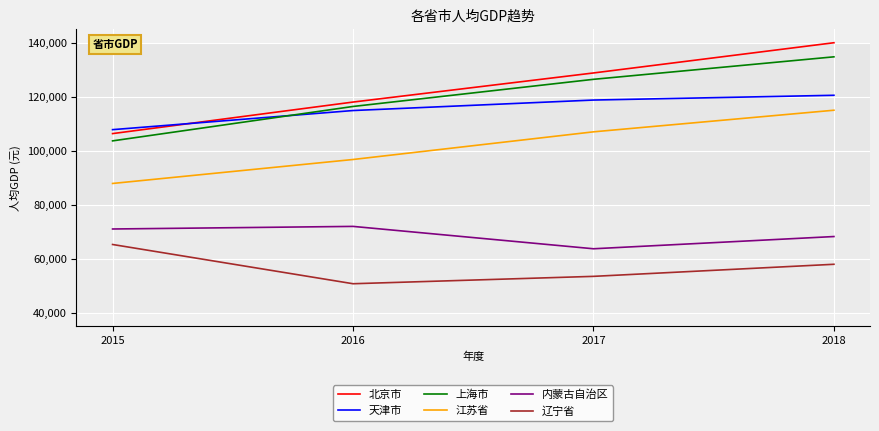

Reading right to left, what are all the values shown in this chart?

北京市: 2018=140211	2017=128994	2016=118198	2015=106497
天津市: 2018=120711	2017=118944	2016=115053	2015=107960
上海市: 2018=134982	2017=126634	2016=116562	2015=103796
江苏省: 2018=115168	2017=107150	2016=96887	2015=87995
内蒙古自治区: 2018=68302	2017=63764	2016=72064	2015=71101
辽宁省: 2018=58008	2017=53527	2016=50791	2015=65354